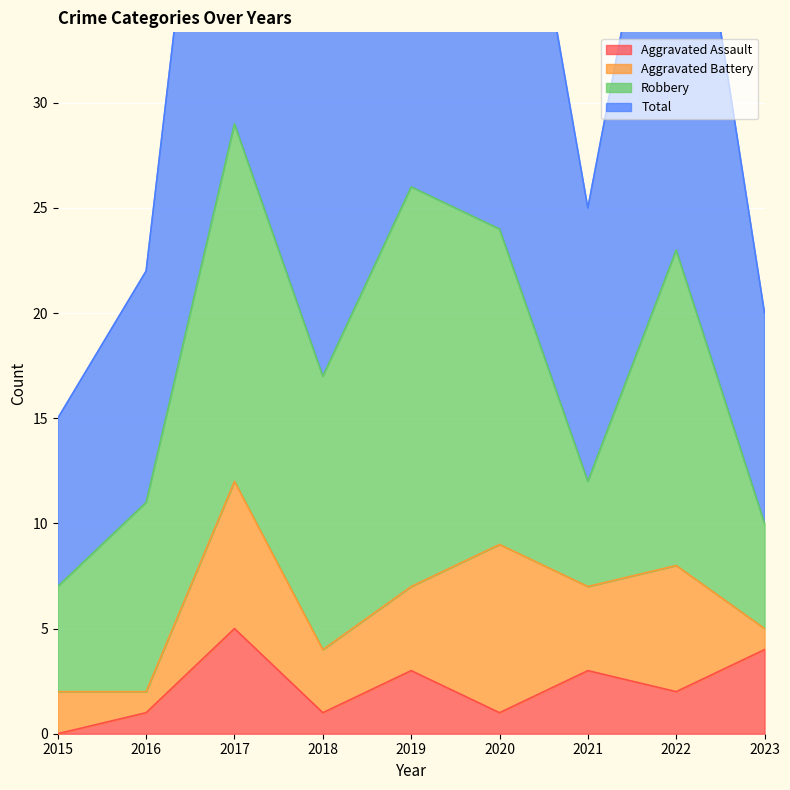

True or false: Total and Aggravated Assault cross at least once.

False